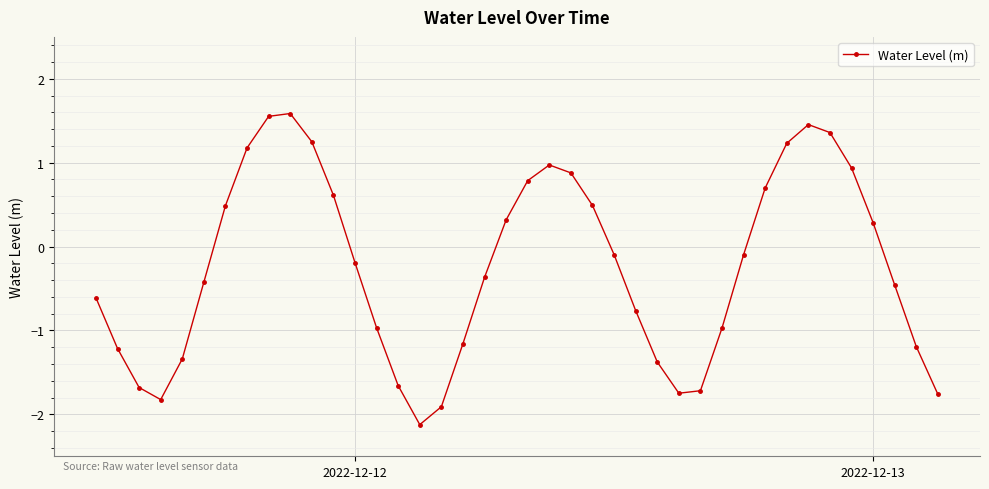

True or false: there are more than 2 points higher than both neighbors.

True